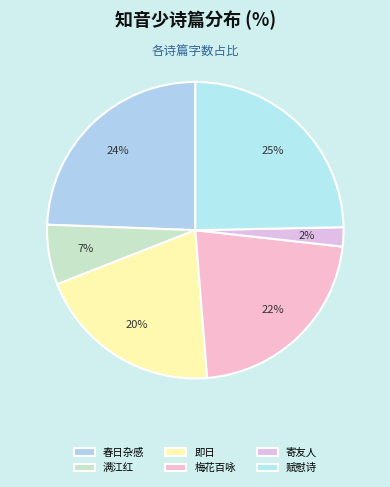

Count the number of slices in the pie.

6